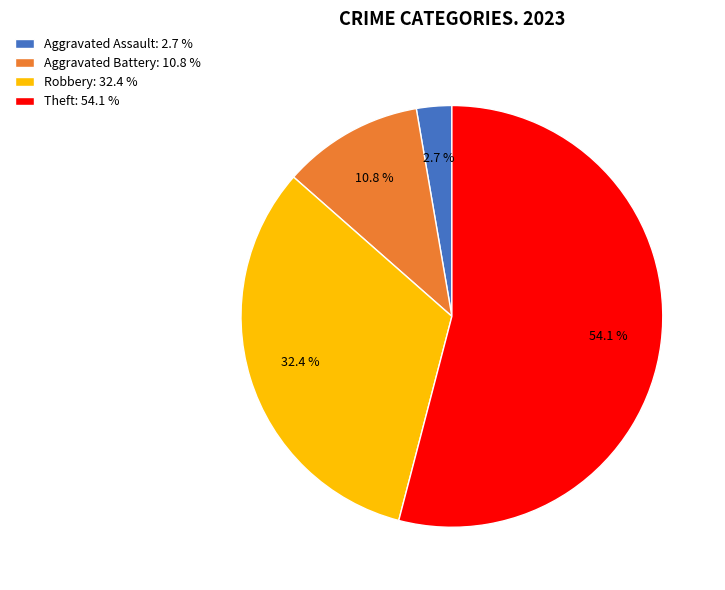

Count the number of slices in the pie.

4